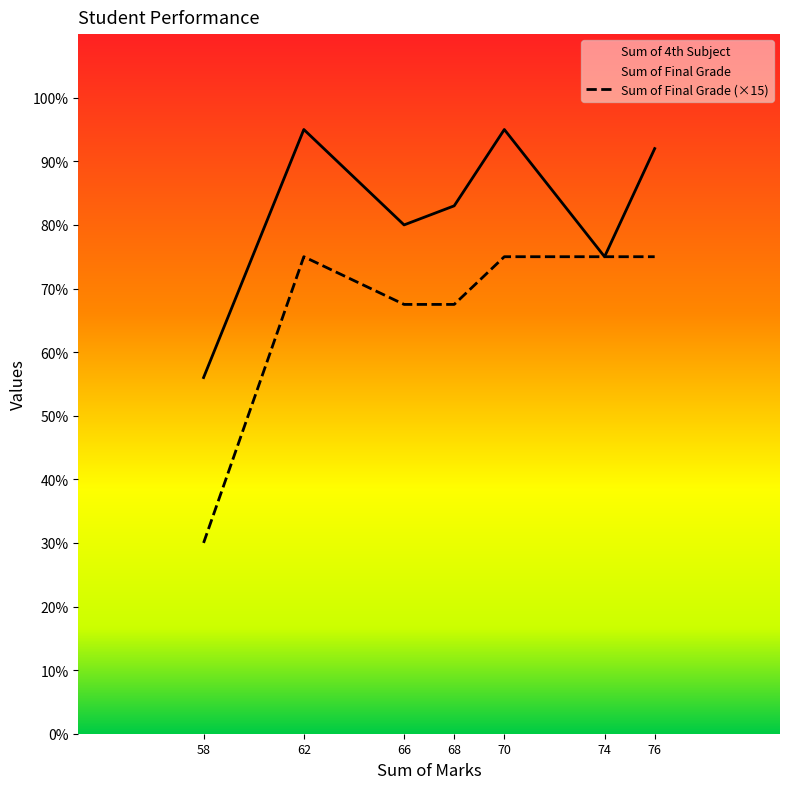

True or false: Sum of 4th Subject and Sum of Final Grade cross at least once.

False